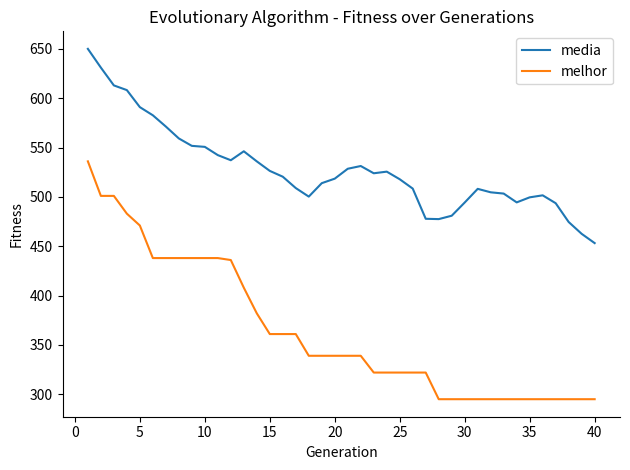

Which series has the widest spread of values?

melhor